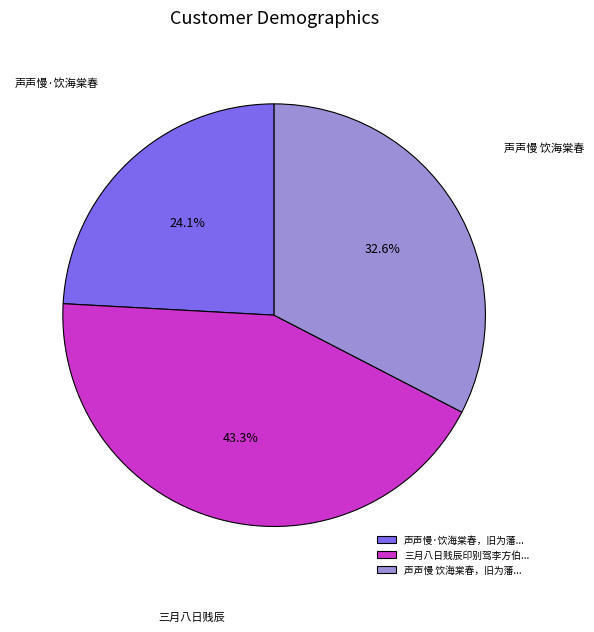

Rank the categories by value from highest to lowest.

三月八日贱辰印别驾李方伯..., 声声慢 饮海棠春，旧为藩..., 声声慢·饮海棠春，旧为藩...